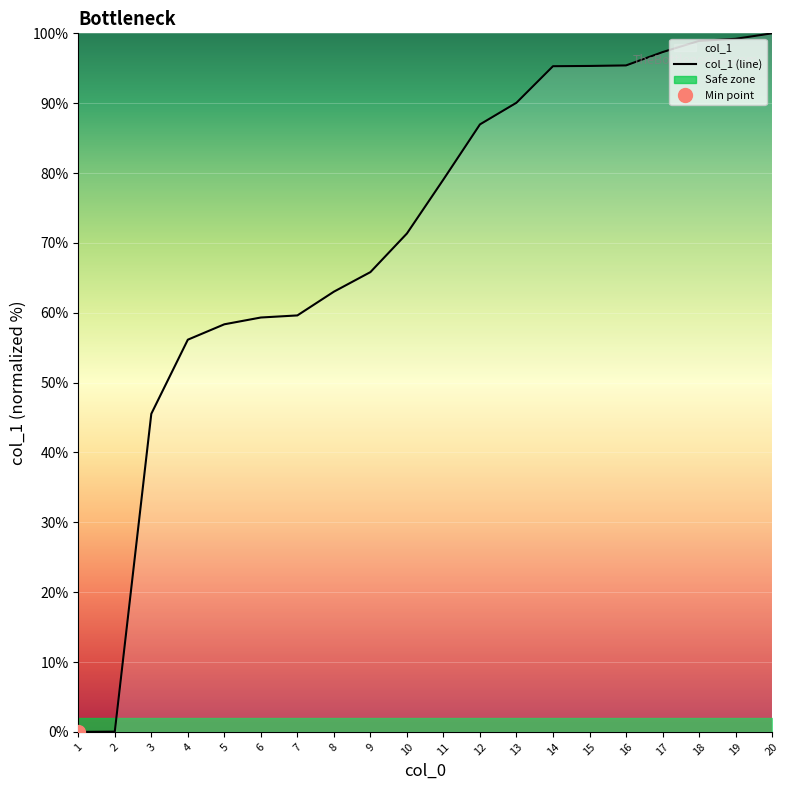

Where does the data first go above 79?

11